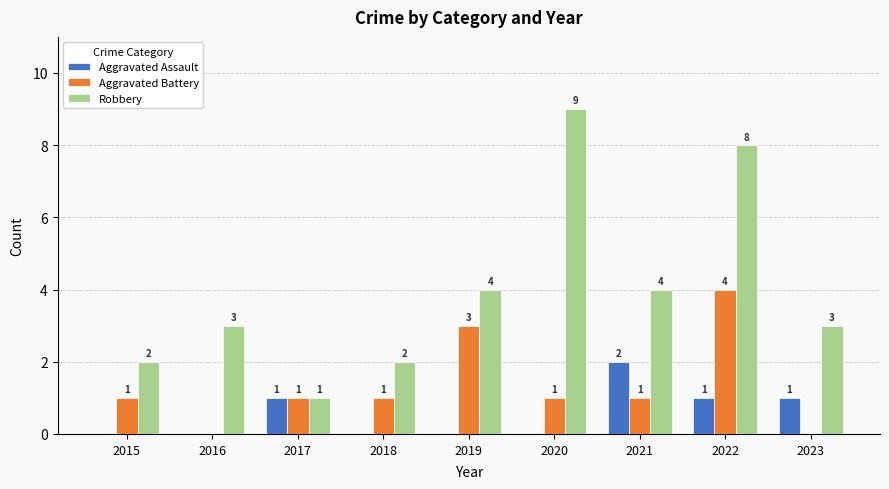

At which category does the chart reach its peak across all series?

2020